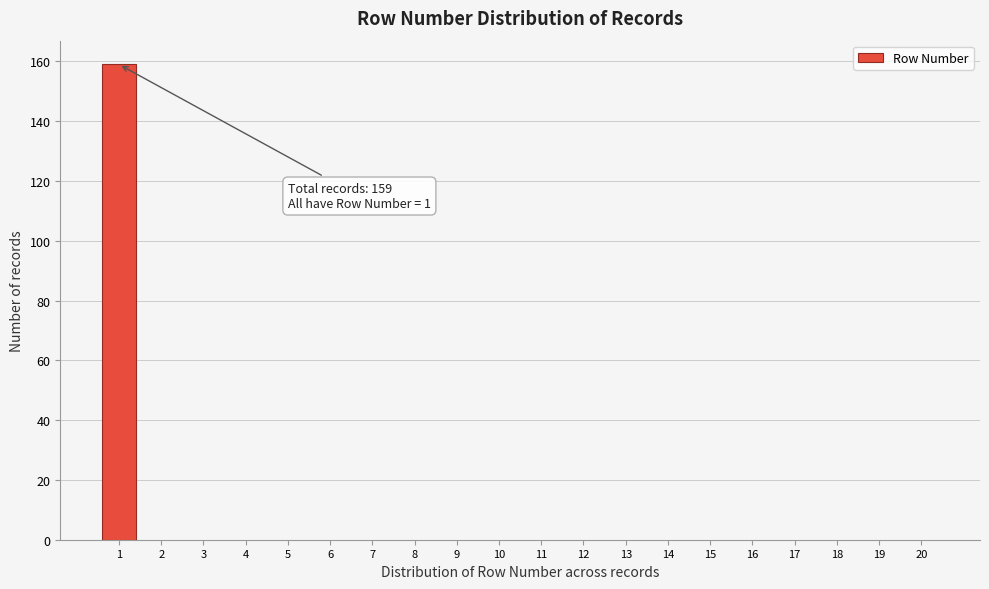

Over which range of the x-axis is the bar tallest?

0.5 to 1.5